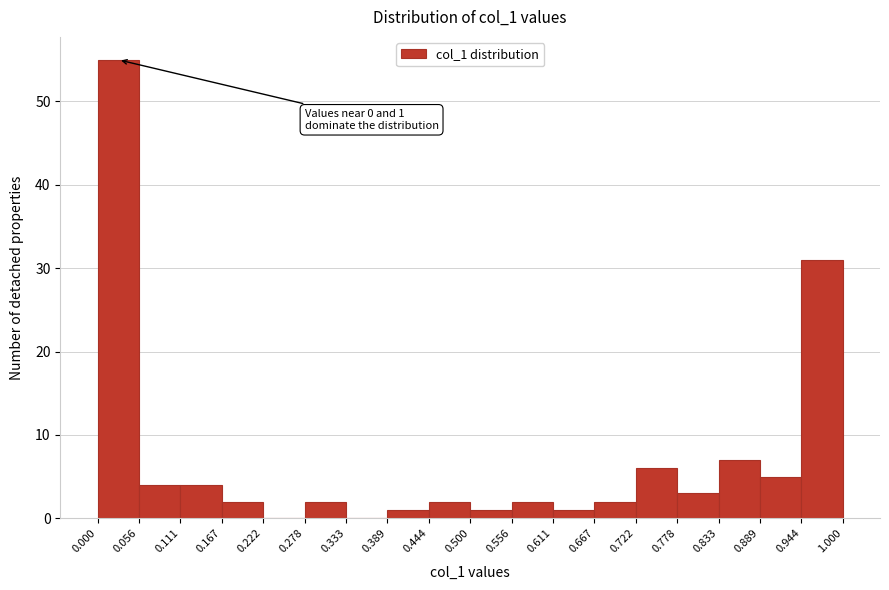

Which range on the x-axis has the tallest bar?

0.000 to 0.056